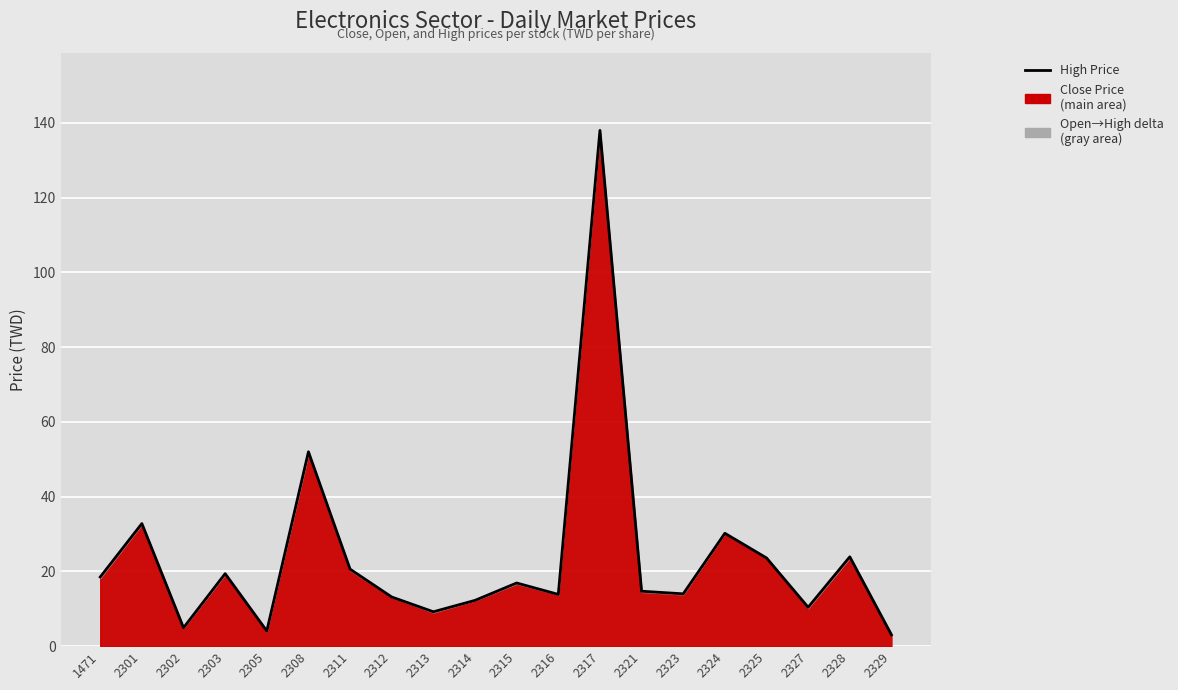

What is the change in value from 2302 to 2323?

+9.1